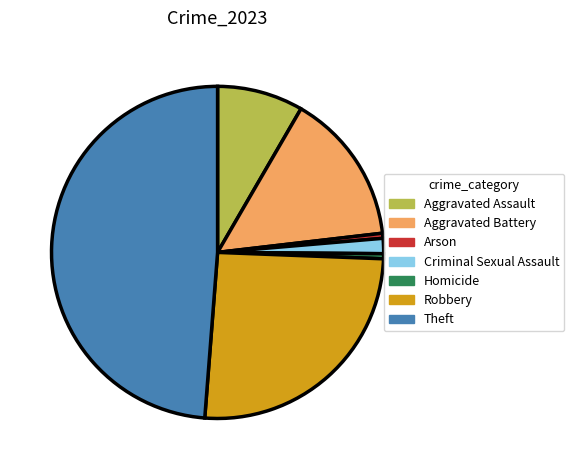

Count the number of slices in the pie.

7